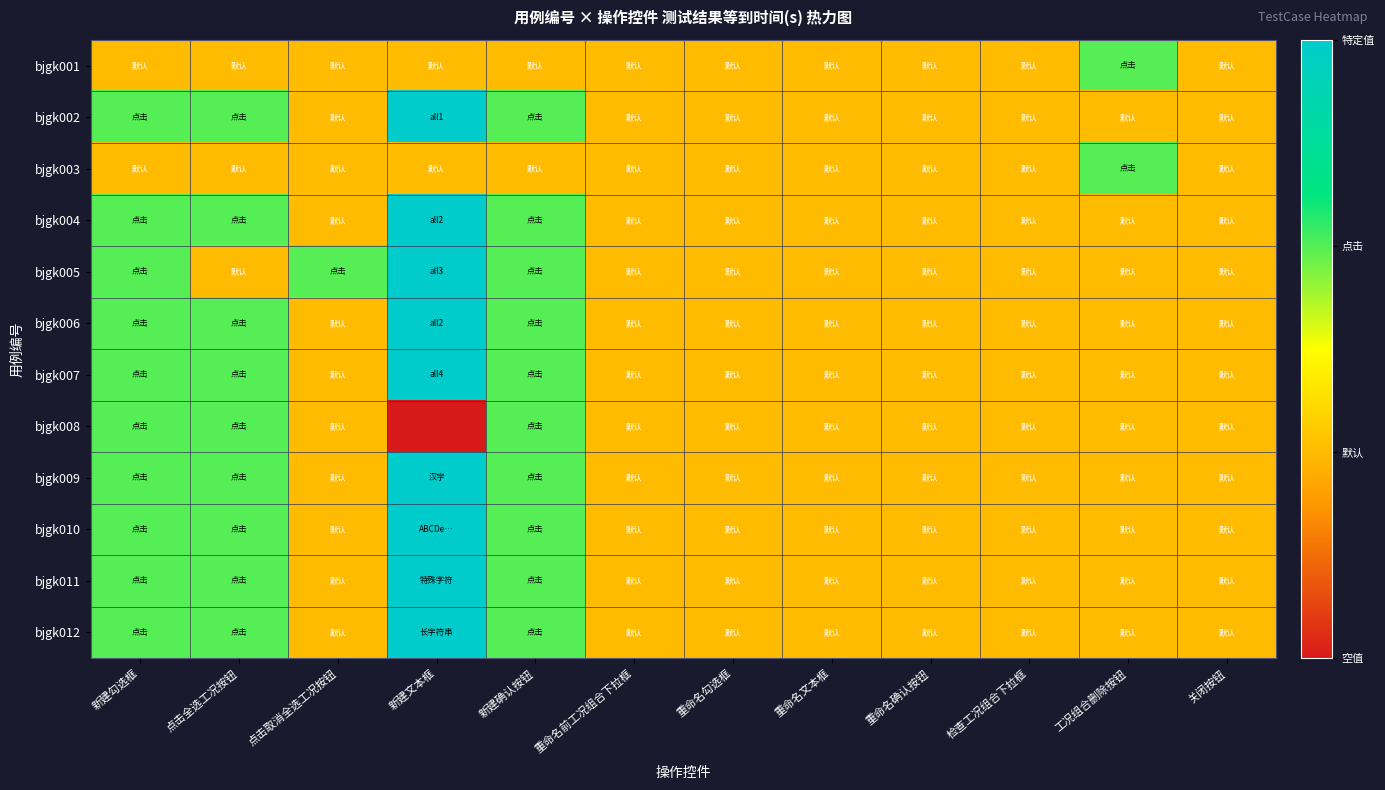

At which category is the sum across all series the highest?

新建文本框